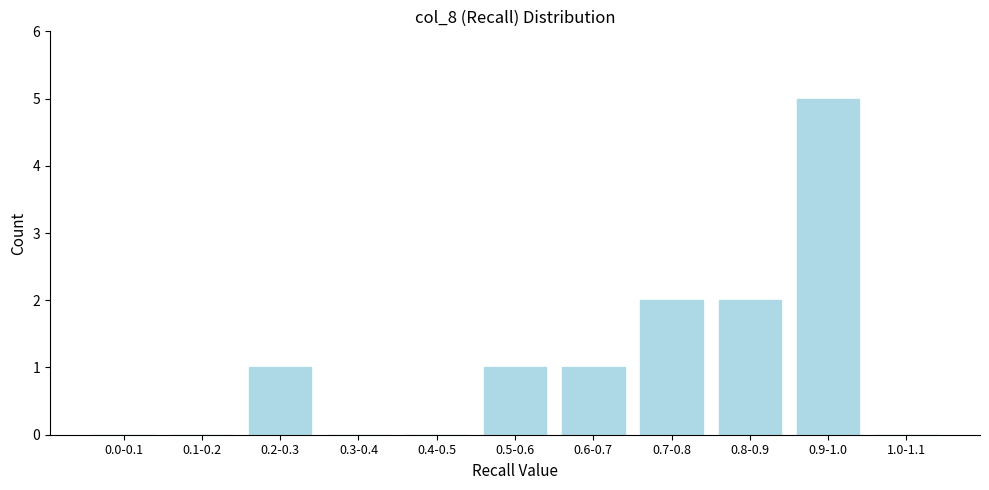

Reading right to left, extract all data points from this chart.

1.0-1.1=0	0.9-1.0=5	0.8-0.9=2	0.7-0.8=2	0.6-0.7=1	0.5-0.6=1	0.4-0.5=0	0.3-0.4=0	0.2-0.3=1	0.1-0.2=0	0.0-0.1=0